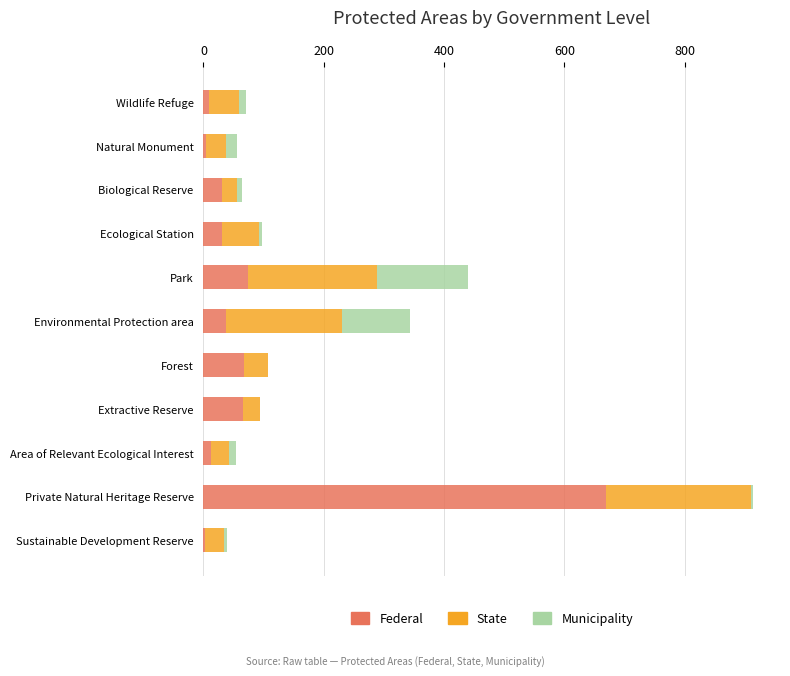

What is the sum of all Federal values?

1005